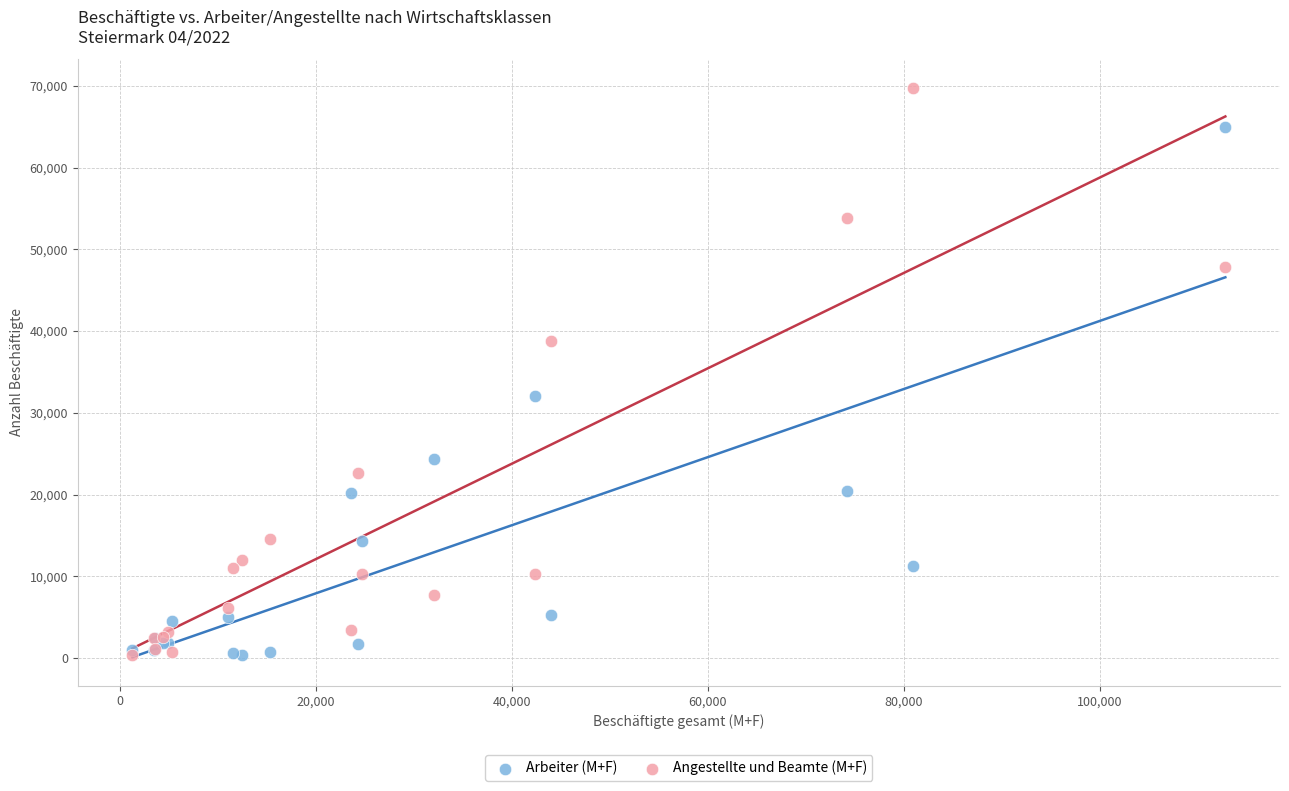

Which series has the widest spread of Y values?

Angestellte und Beamte (M+F)